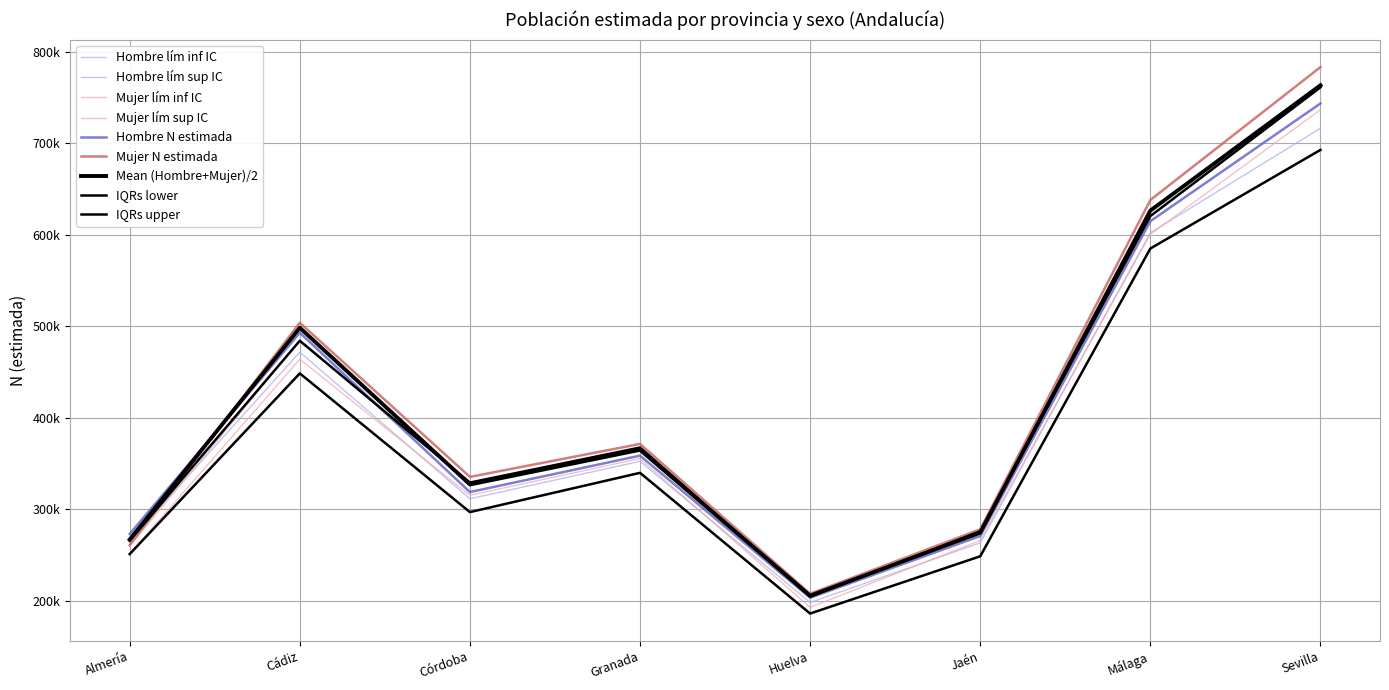

Is this an area chart (filled region under the line)?

No